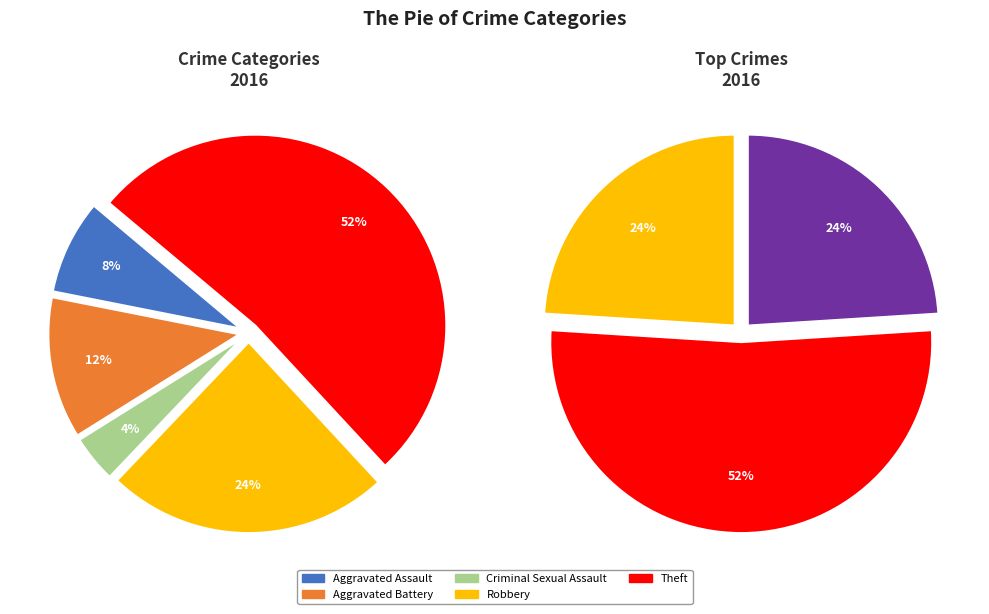

What is the smallest slice in the pie chart?

Criminal Sexual Assault